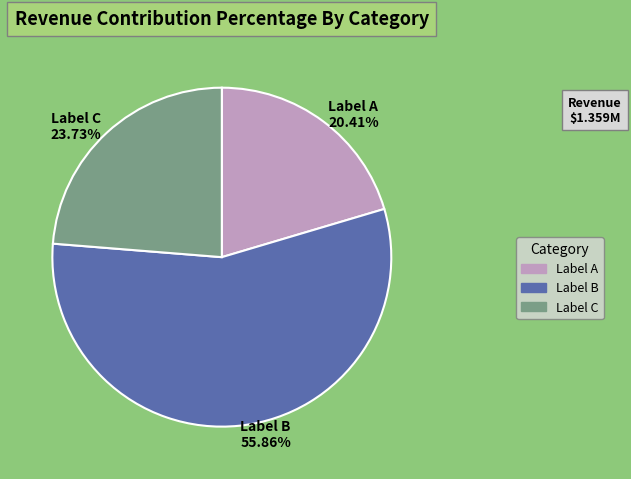

Do Label B 55.86% and Label A 20.41% together represent more than half of the pie?

Yes